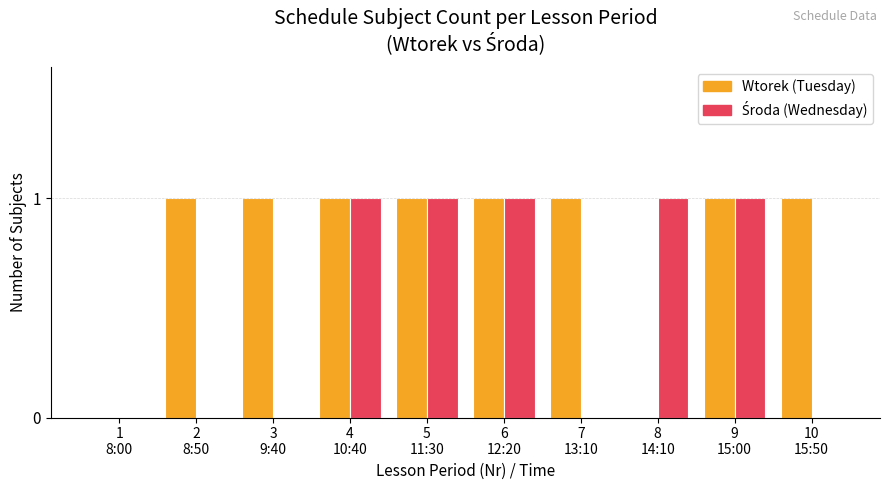

Which series has the largest total across all categories?

Wtorek (Tuesday)